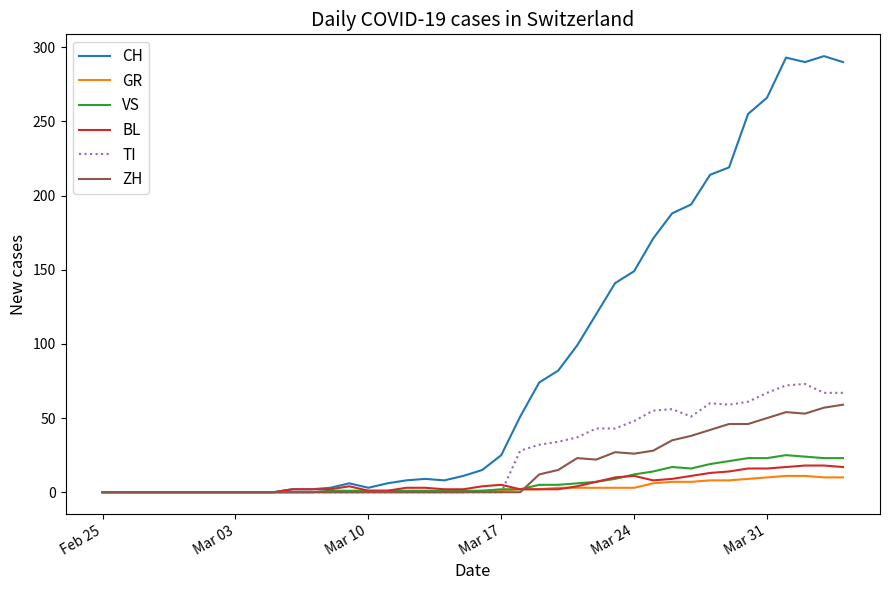

What is the maximum value shown in the chart?

294